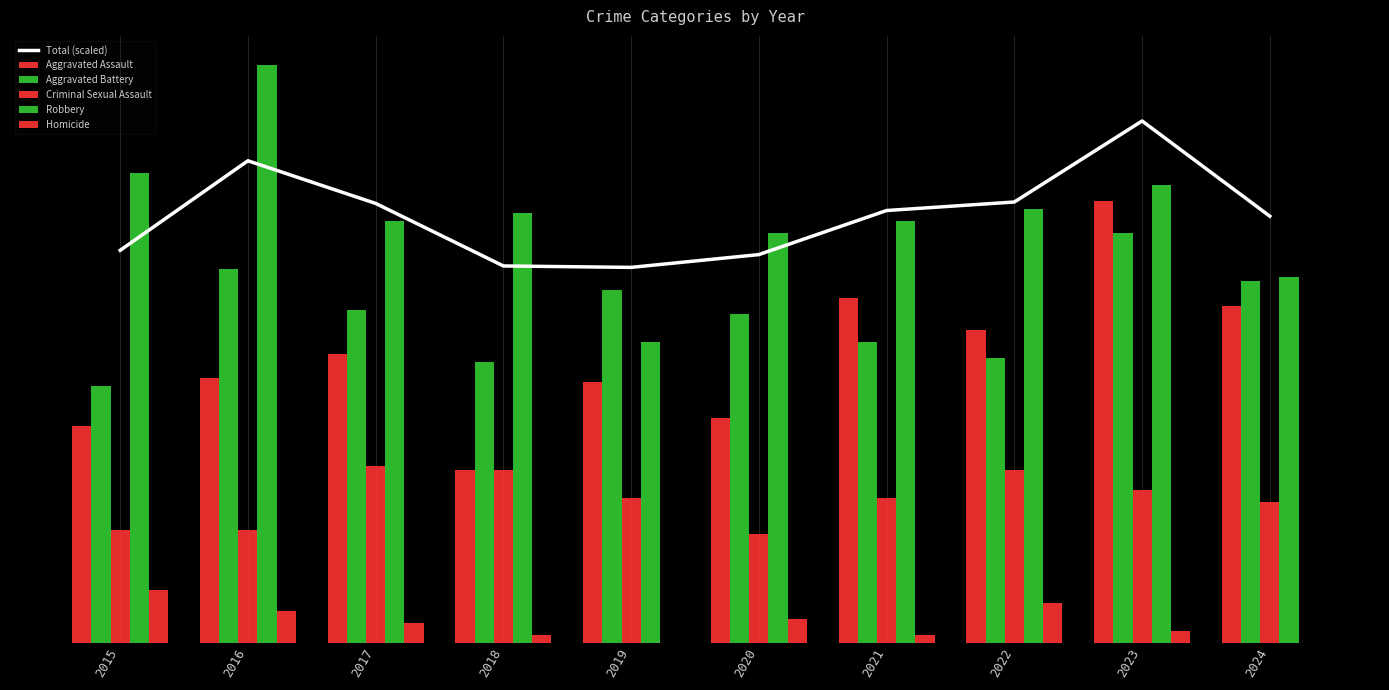

How many groups of bars are there?

10